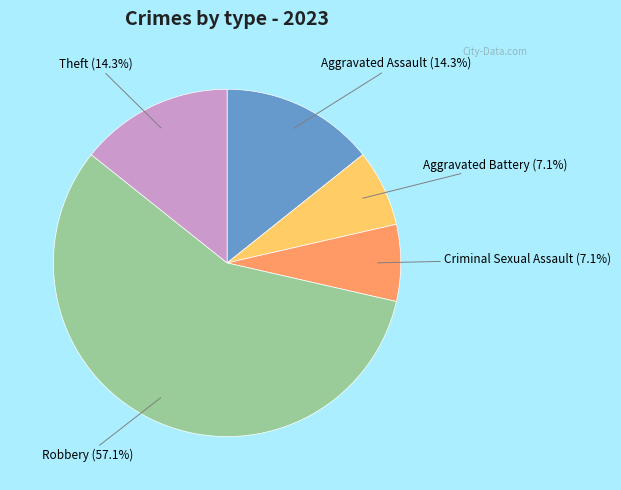

Combined, do Aggravated Battery and Robbery account for over 50%?

Yes